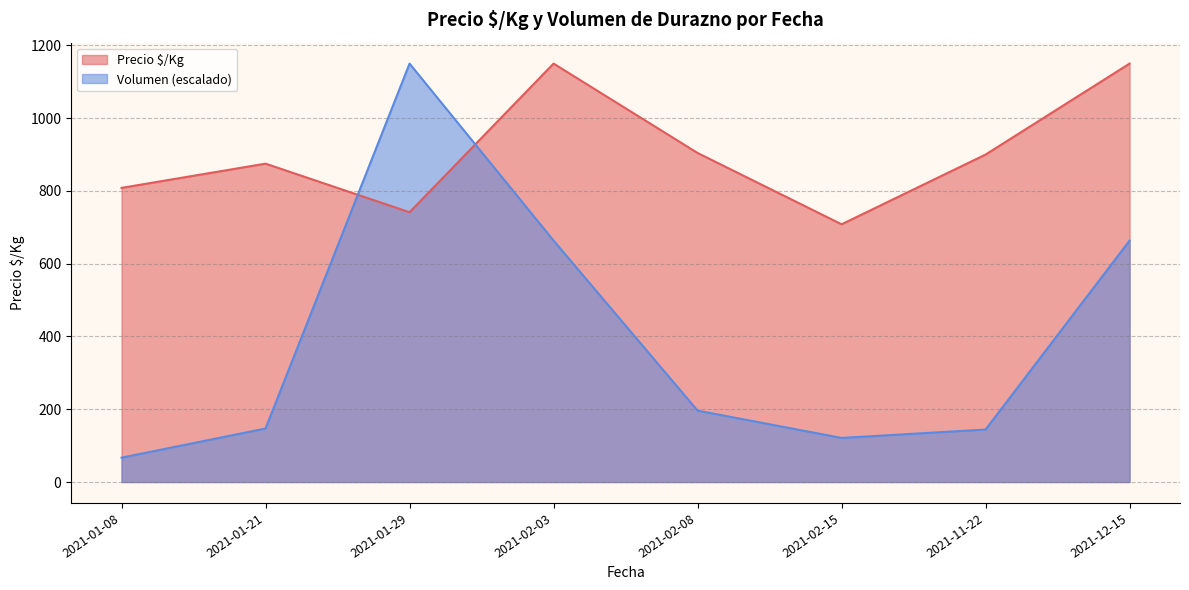

What is the minimum value for Volumen?

5